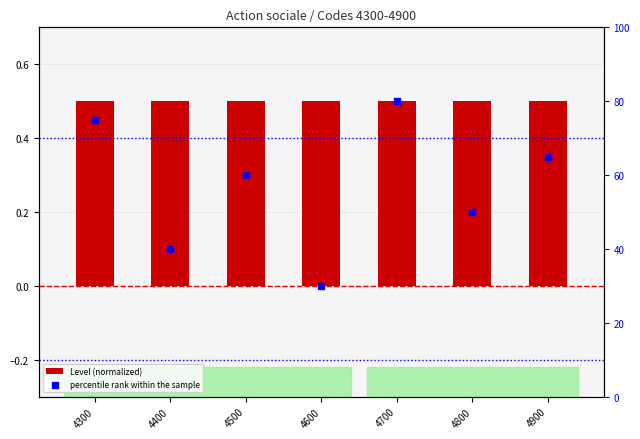

Which series reaches the minimum Y coordinate?

Level (normalized)